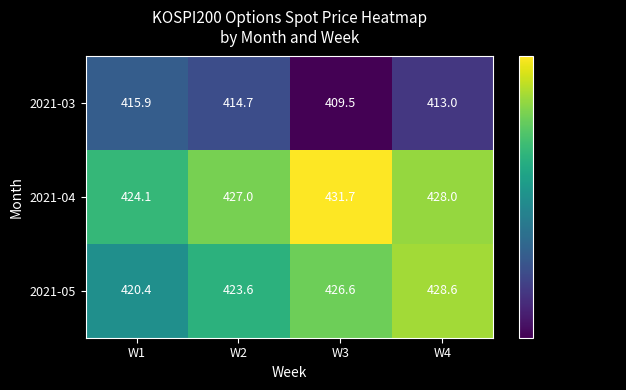

Which series has the widest spread of values?

2021-05